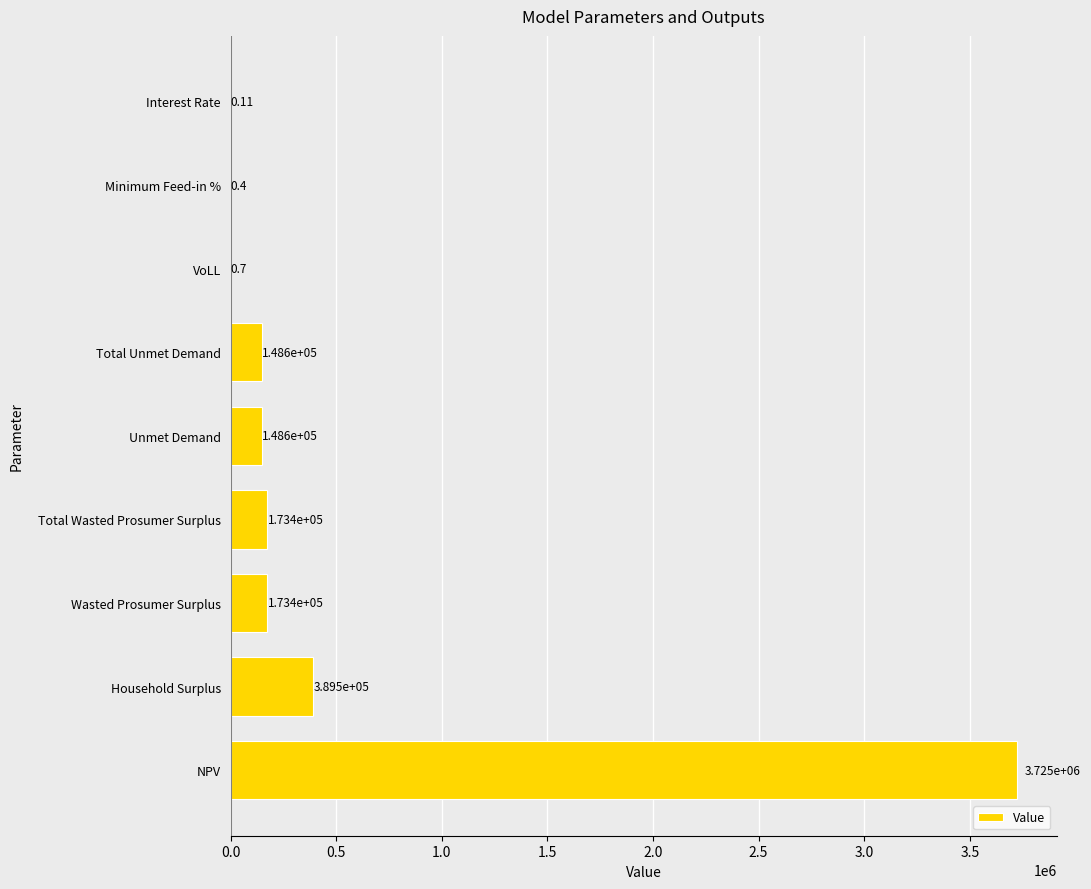

Where is the data nearest to the value 1862489?

Household Surplus